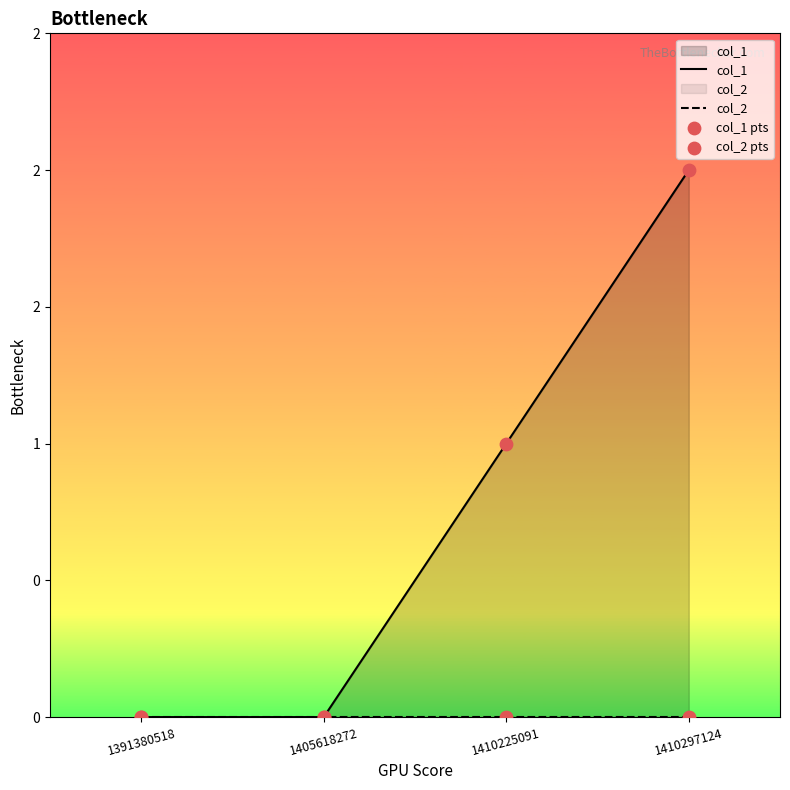

Which series reaches the minimum Y coordinate?

col_1